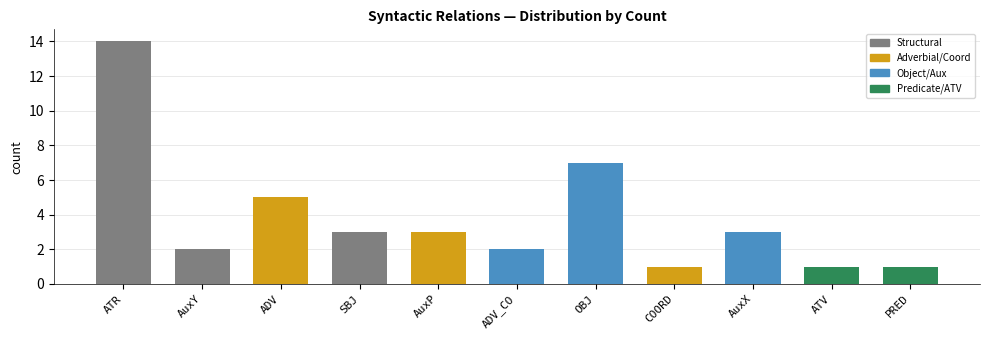

How many distinct data groups are displayed?

1